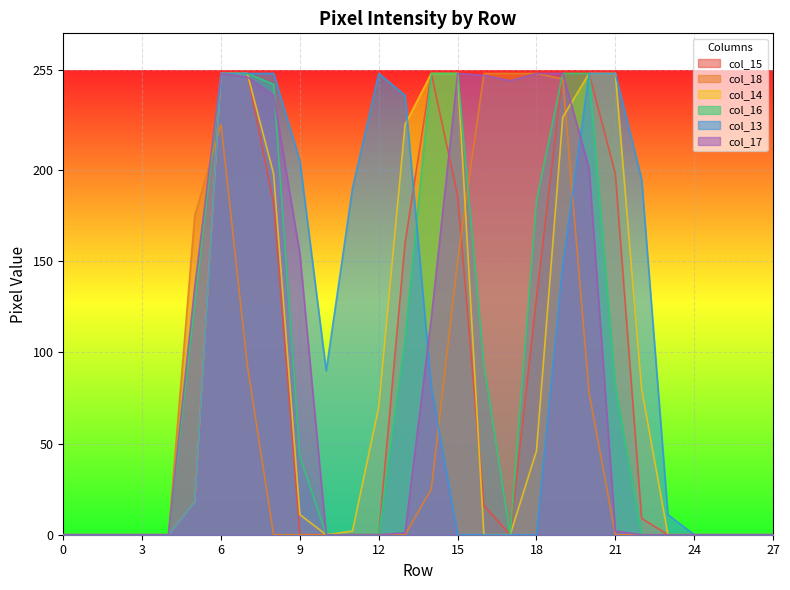

What is the difference between the highest and lowest values at 11?

190